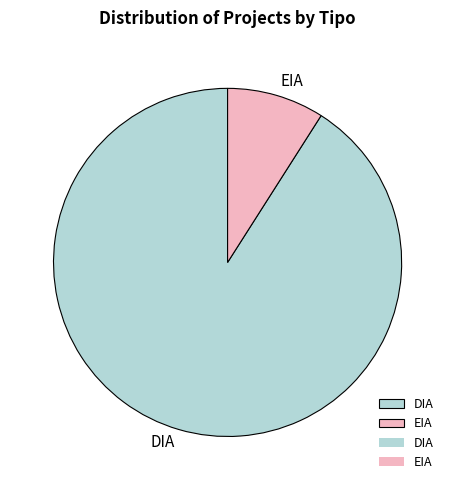

The DIA slice represents 91% of the pie. True or false?

True